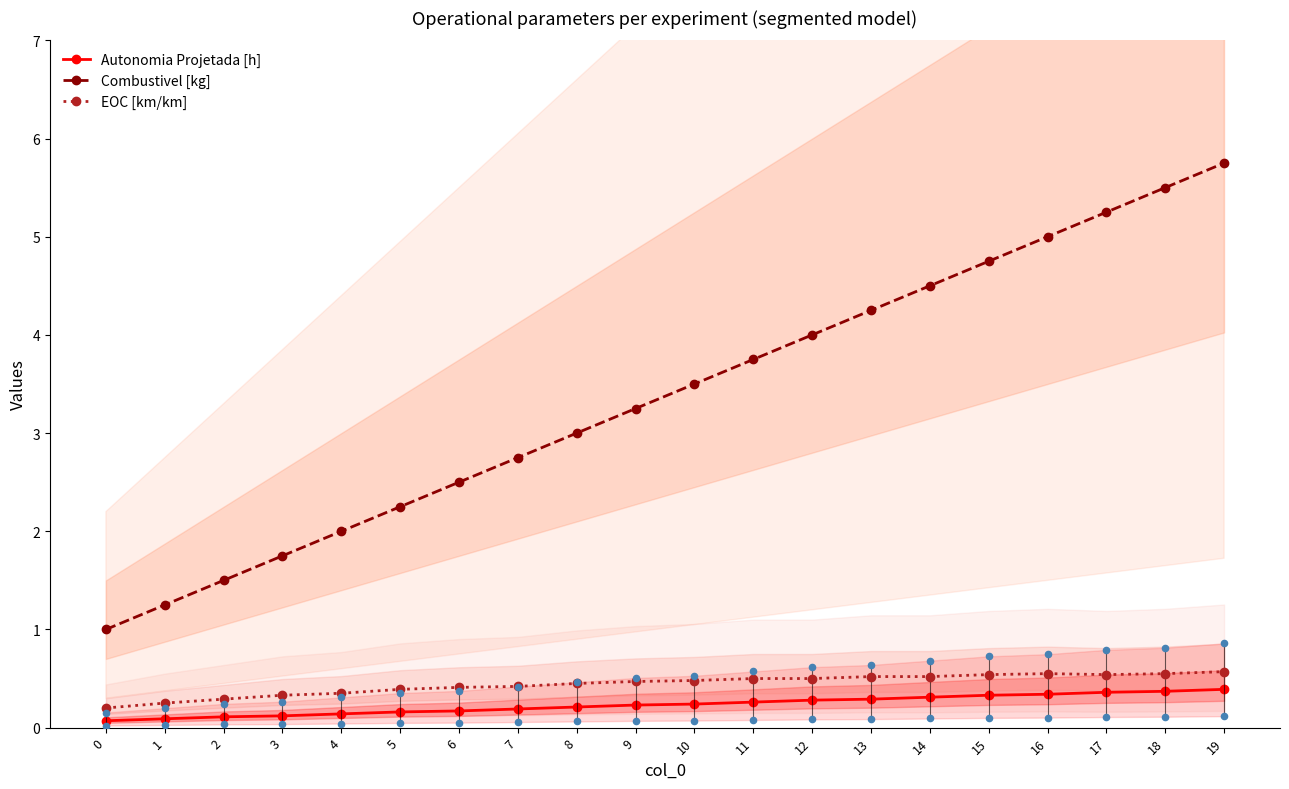

Is the value of Combustivel [kg] at 18 greater than the value of Autonomia Projetada [h] at 14?

Yes